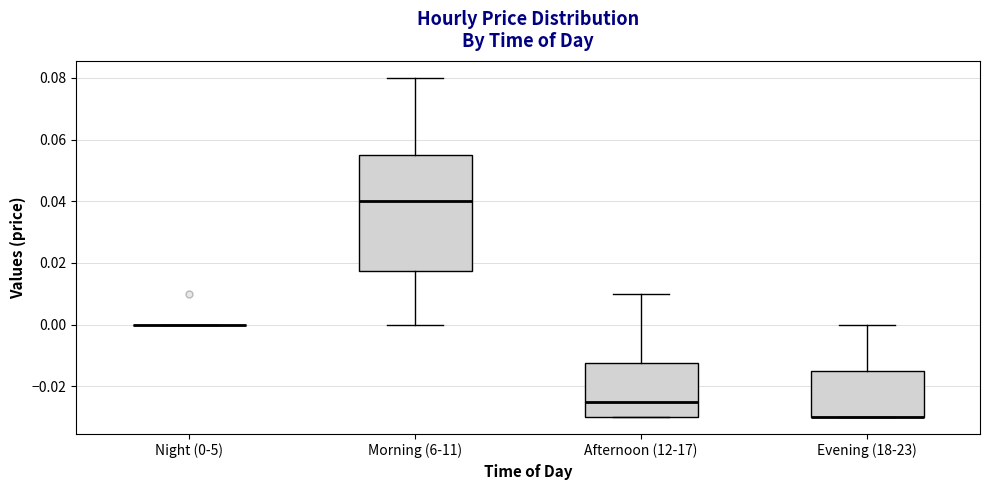

Reading left to right, transcribe this box plot: for each box, give where its median line is, the range the box spans, and where its two whiskers end, as read against the y-axis. The values are not printed on the chart, so give them approximately, as read against the axis.

Night (0-5): box collapsed to a line at 0.000, whiskers 0.000 to 0.000
Morning (6-11): median 0.040, box 0.018 to 0.056, whiskers 0.000 to 0.080
Afternoon (12-17): median -0.024, box -0.030 to -0.012, whiskers -0.030 to 0.010
Evening (18-23): median -0.030 (drawn on the box's lower edge), box -0.030 to -0.014, whiskers -0.030 to 0.000